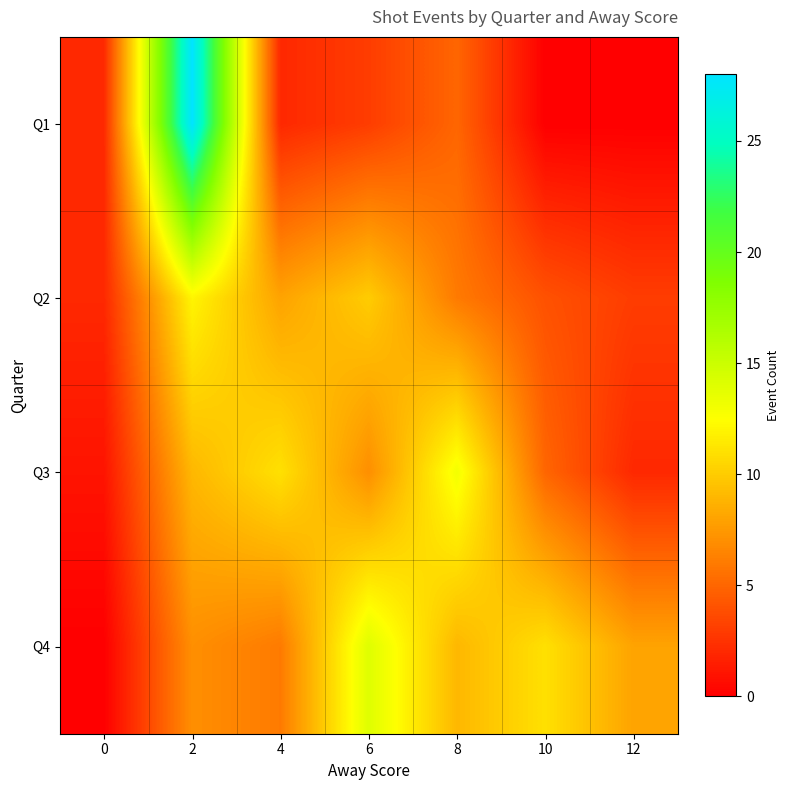

At how many categories does at least one series exceed 20?

1